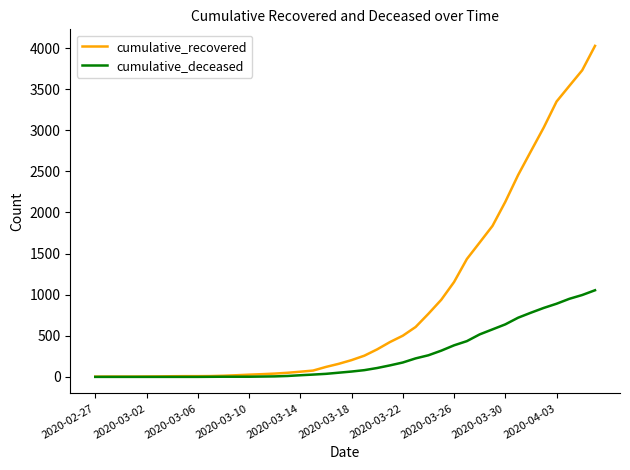

How many lines are shown in the chart?

2